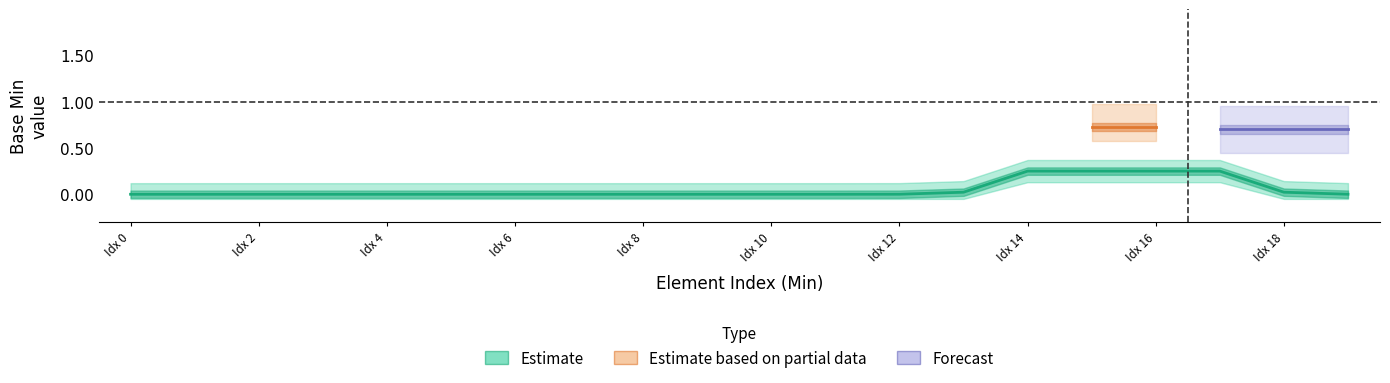

What is the sum of all raw_min values?

2